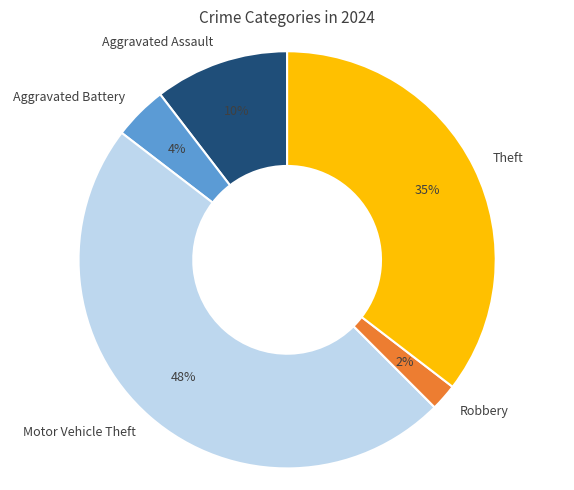

Rank the categories by value from lowest to highest.

Robbery, Aggravated Battery, Aggravated Assault, Theft, Motor Vehicle Theft